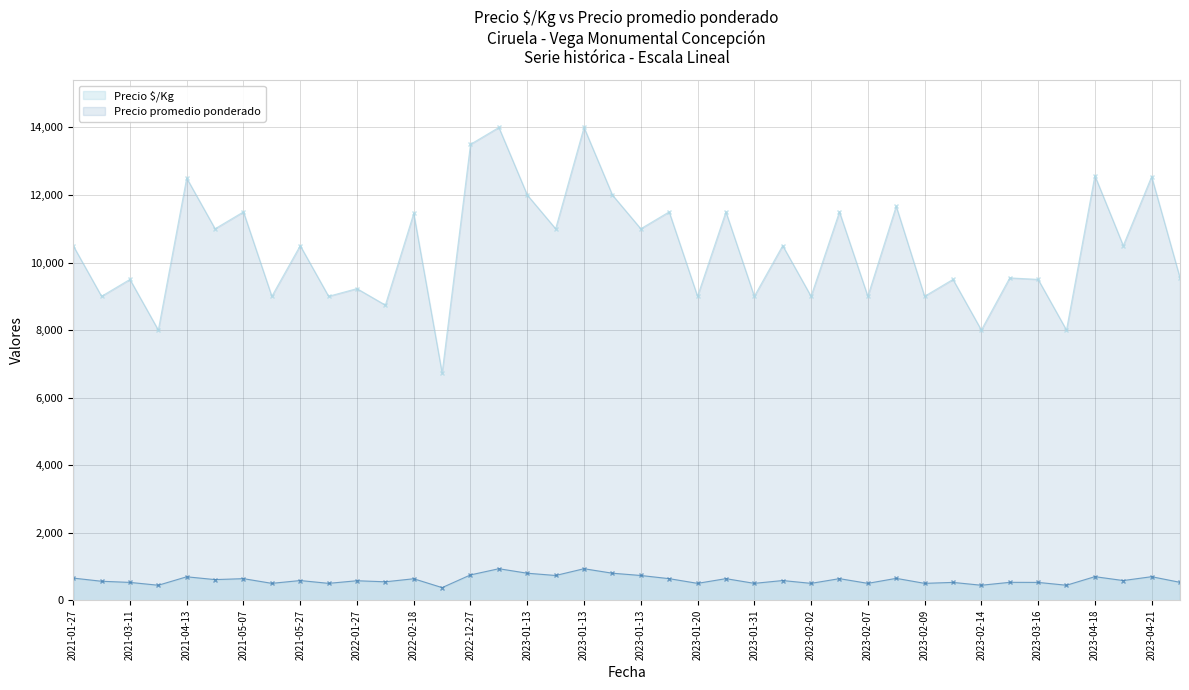

What is the minimum value for Precio $/Kg?

374